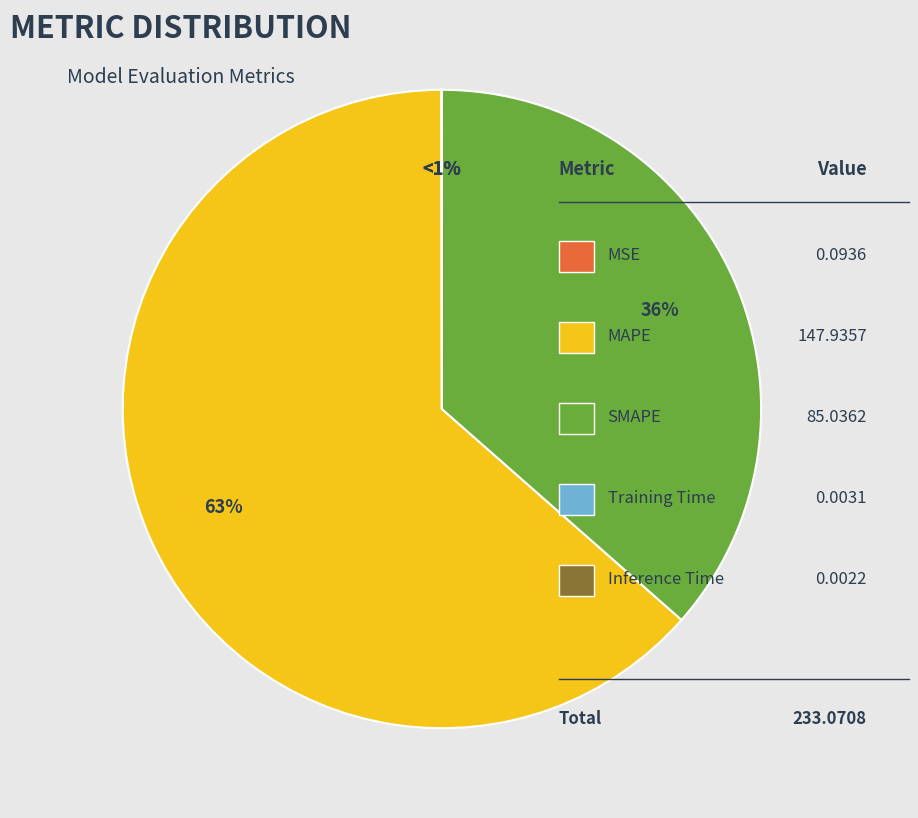

Does MSE account for over 50% of the chart?

No